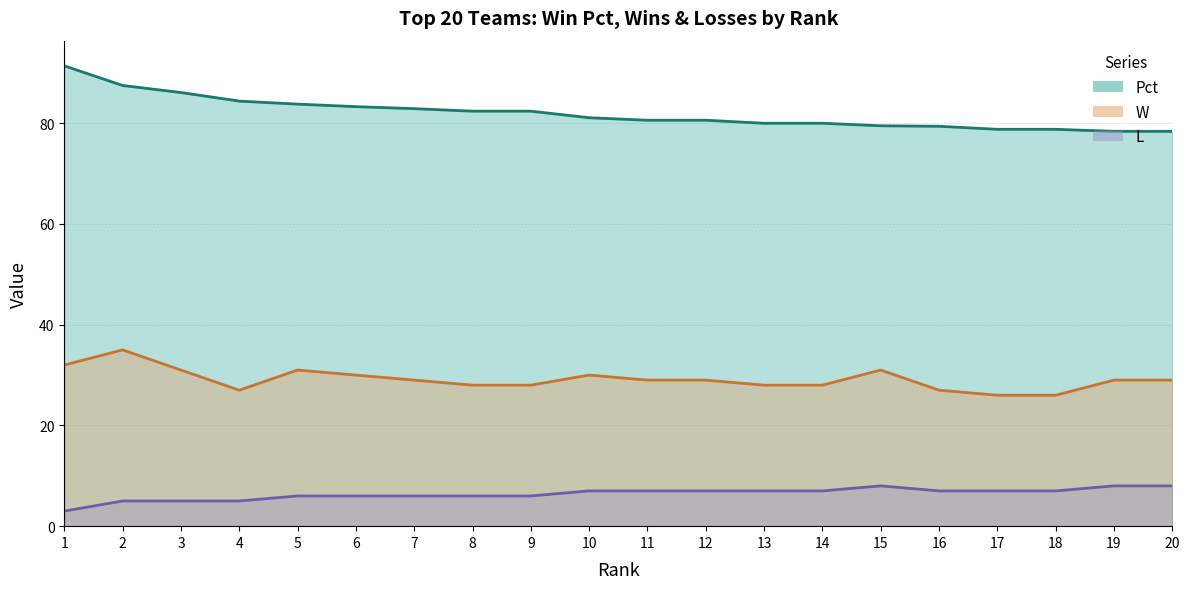

The Pct series shows 80.6 at 12. True or false?

True